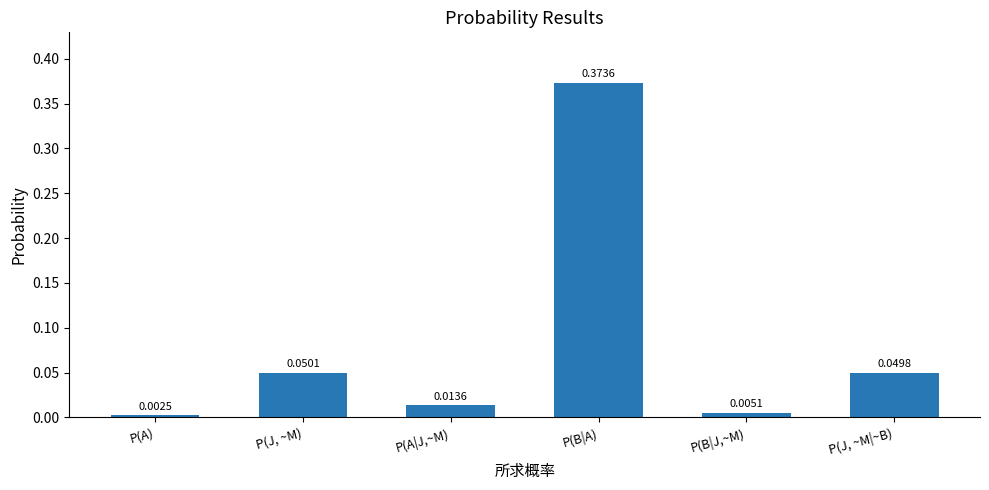

Where is the data nearest to the value 0?

P(A)